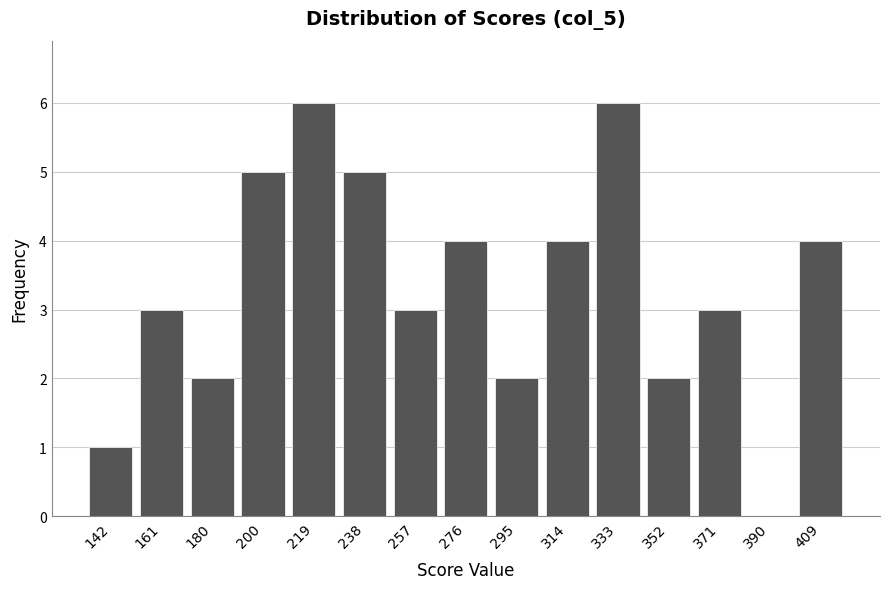

Reading left to right, transcribe this chart: for each bar, give the range it covers on the x-axis and its height. Neither the bar edges nor the heights are printed on the chart, so give them approximately, as read against the axes.

132 to 152: 1
152 to 170: 3
170 to 190: 2
190 to 210: 5
210 to 228: 6
228 to 248: 5
248 to 266: 3
266 to 286: 4
286 to 304: 2
304 to 324: 4
324 to 342: 6
342 to 362: 2
362 to 380: 3
380 to 400: 0
400 to 418: 4